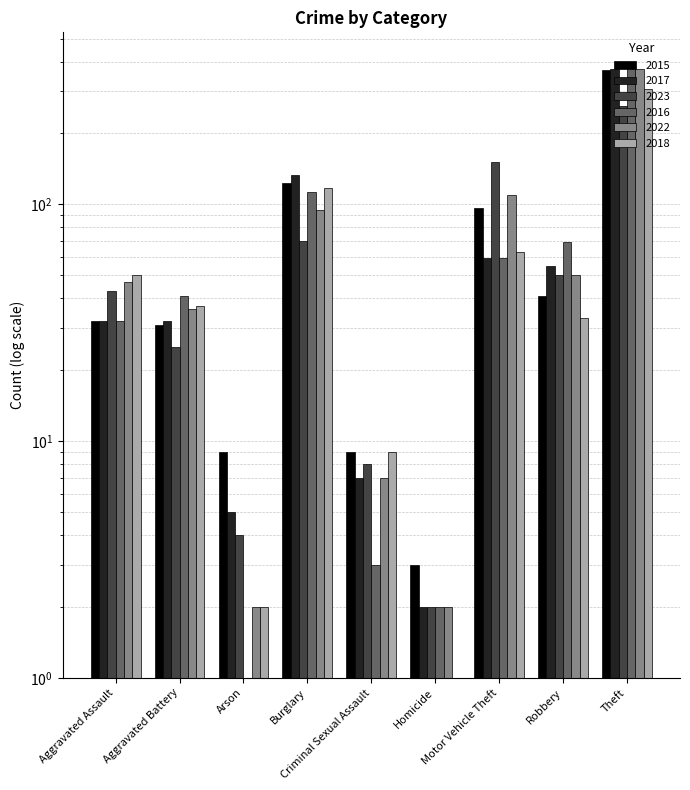

What is the label of the 6th bar from the right?

Burglary